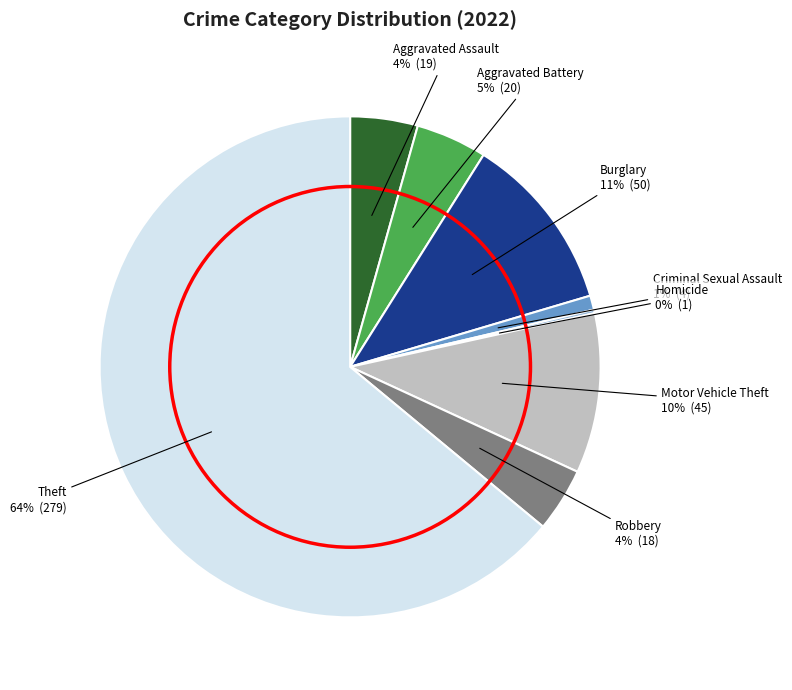

Is it true that Aggravated Battery is 5% of the pie?

True